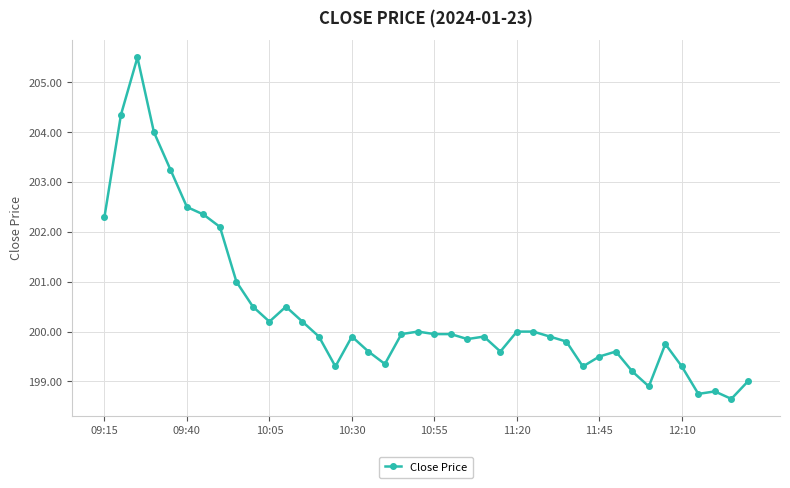

What is the smallest value displayed?

198.7